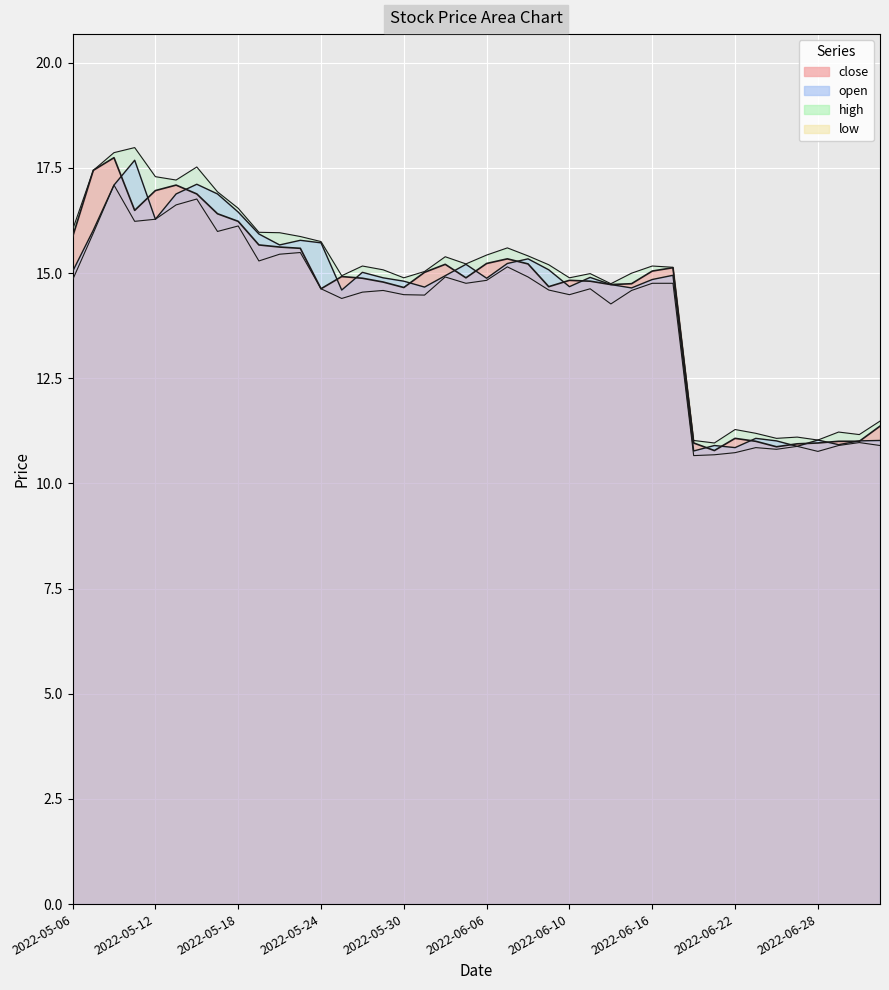

The close series shows 30.0 at high. True or false?

False